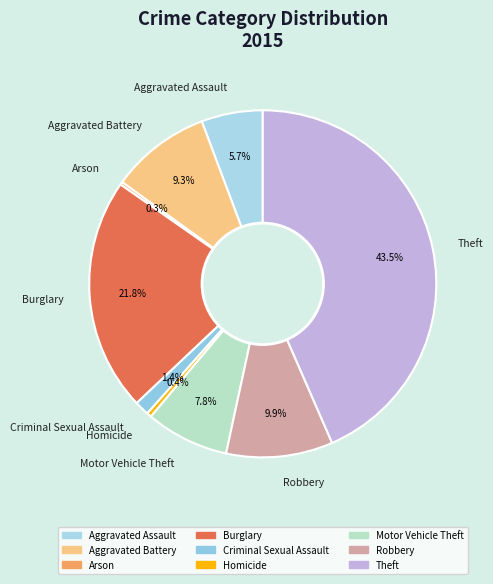

What is the ratio of the value at Aggravated Assault to the value at Aggravated Battery?

0.6